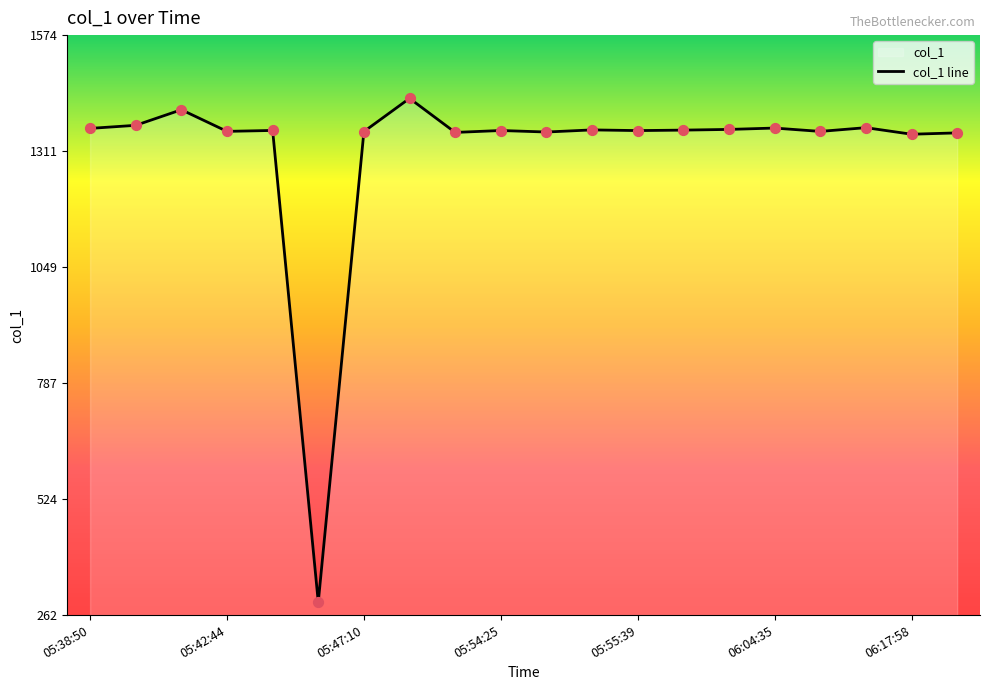

What is the change in value from 2018-10-21 05:48:48 to 2018-10-21 05:55:33?

-71.3